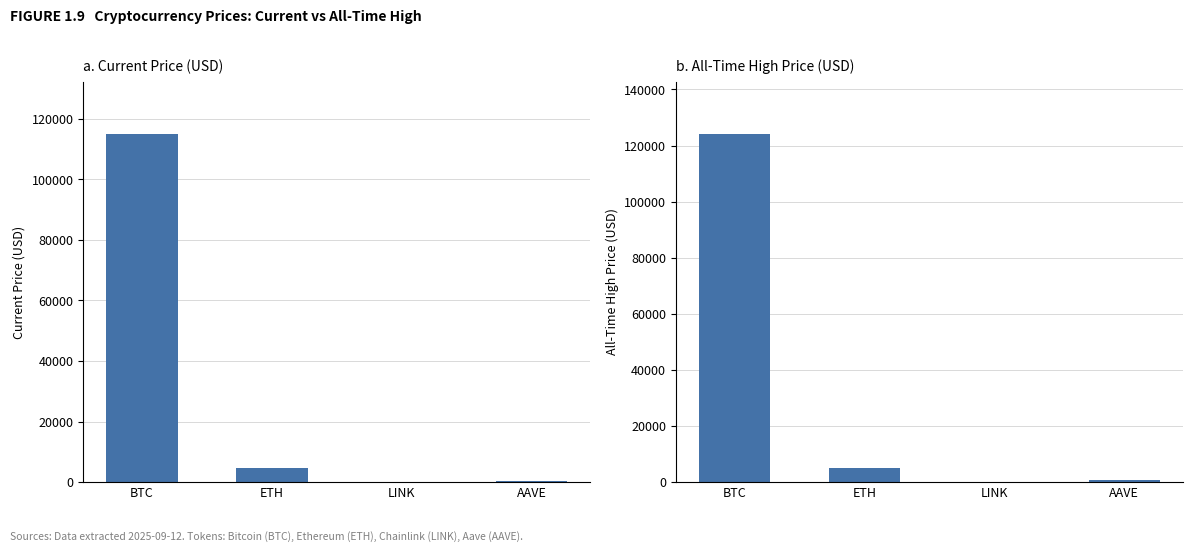

Which series has the widest spread of values?

allTimeHigh